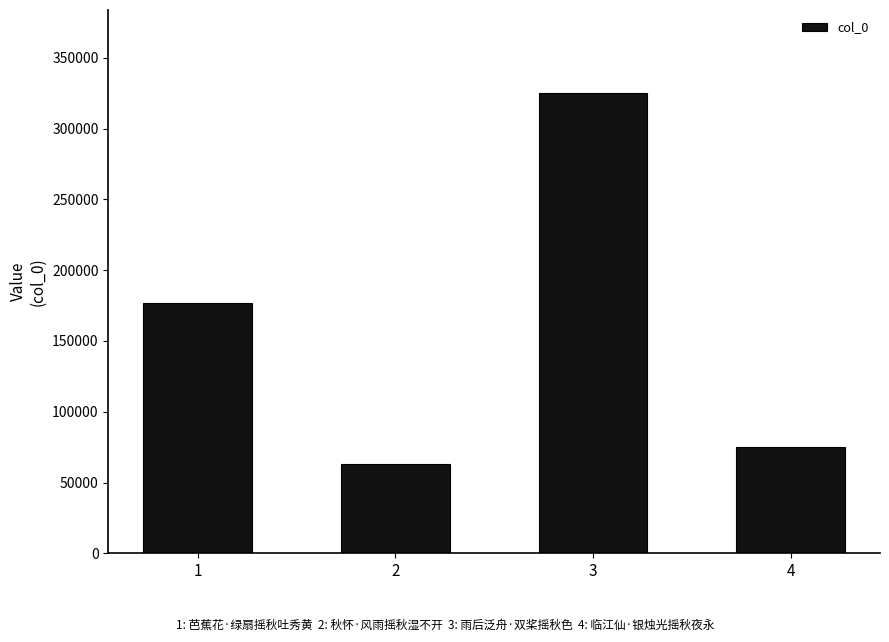

Rank the categories by value from highest to lowest.

3, 1, 4, 2